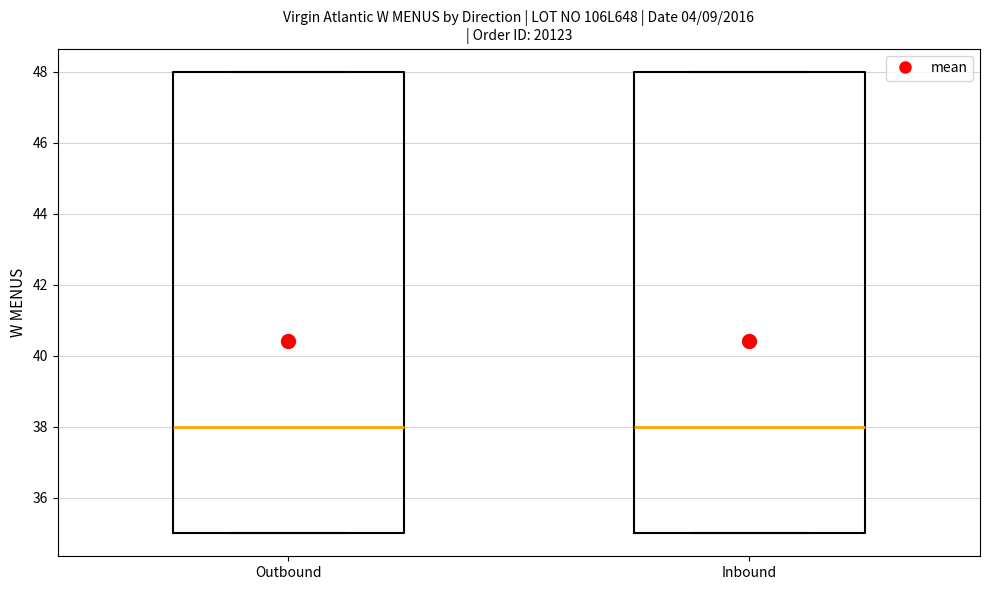

Reading left to right, read every box against the y-axis: the position of its median line, the range the box covers, and the ends of its whiskers. The values are not printed on the chart, so give them approximately, as read against the axis.

Outbound: median 38, box 35 to 48, whiskers 35 to 48
Inbound: median 38, box 35 to 48, whiskers 35 to 48